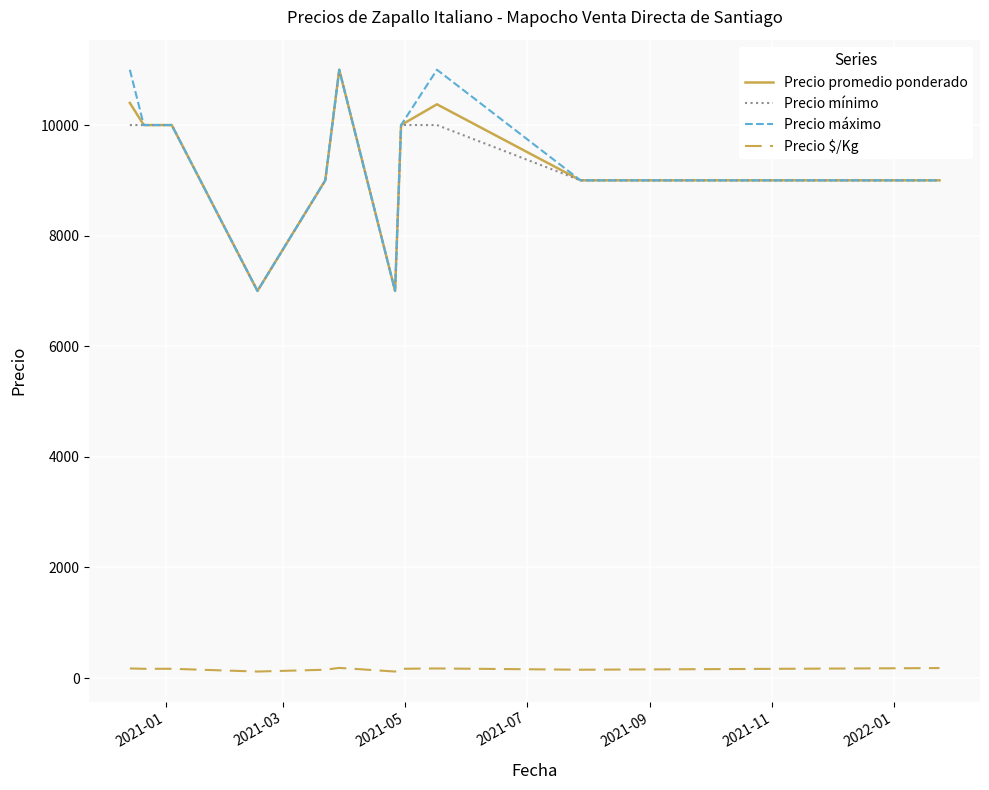

True or false: Precio máximo and Precio $/Kg intersect in this chart.

False